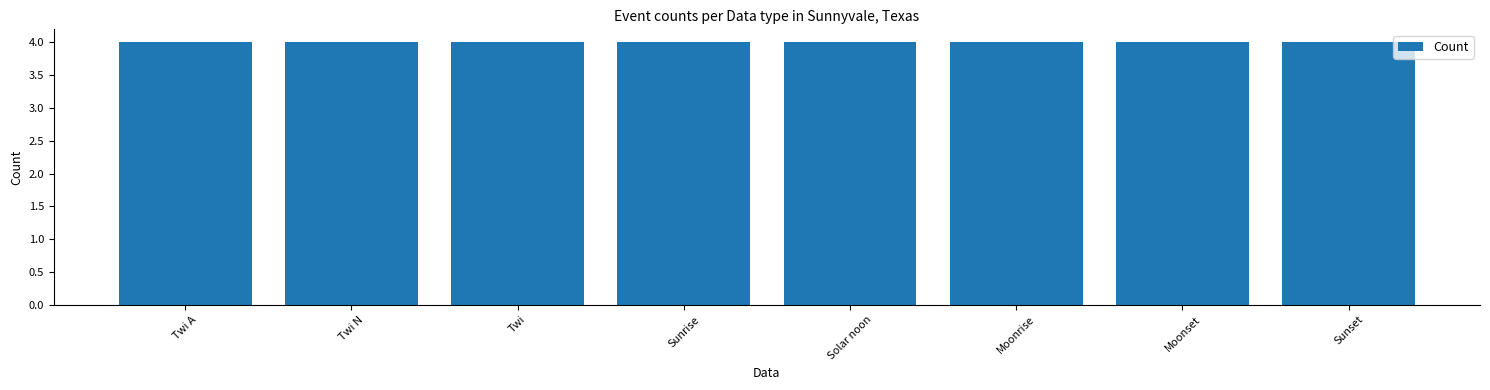

How many distinct data groups are displayed?

1